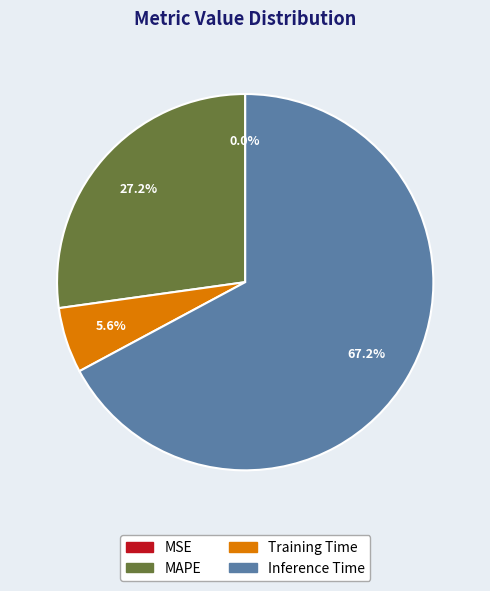

Do MAPE and Inference Time together represent more than half of the pie?

Yes